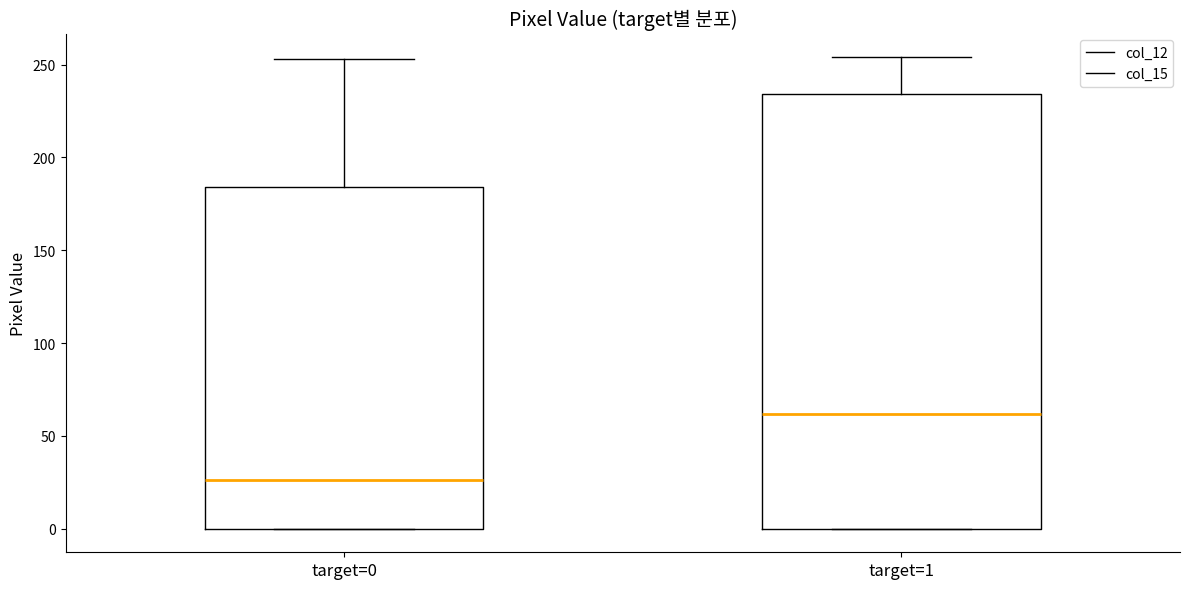

Reading left to right, transcribe this box plot: for each box, give where its median line is, the range the box spans, and where its two whiskers end, as read against the y-axis. The values are not printed on the chart, so give them approximately, as read against the axis.

target=0: median 25, box 0 to 185, whiskers 0 to 255
target=1: median 60, box 0 to 235, whiskers 0 to 255